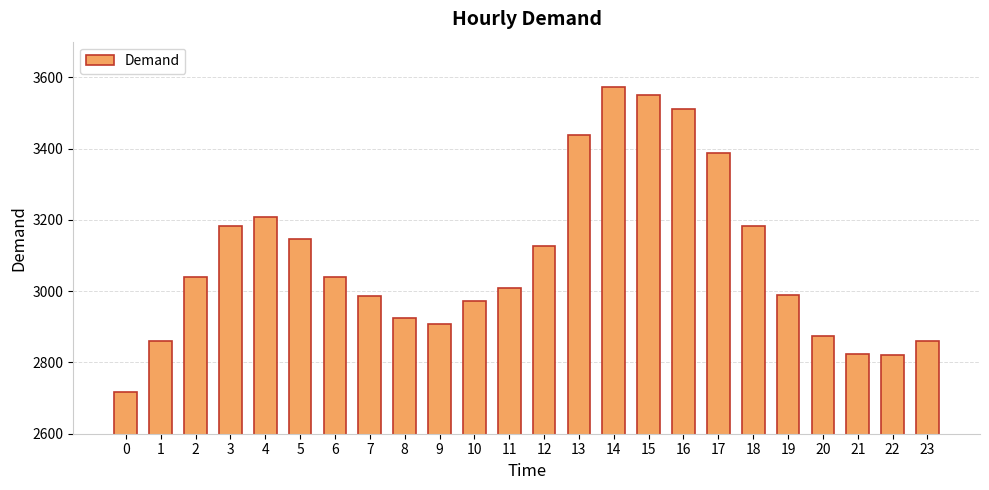

What is the value of the 19th bar from the left?

3183